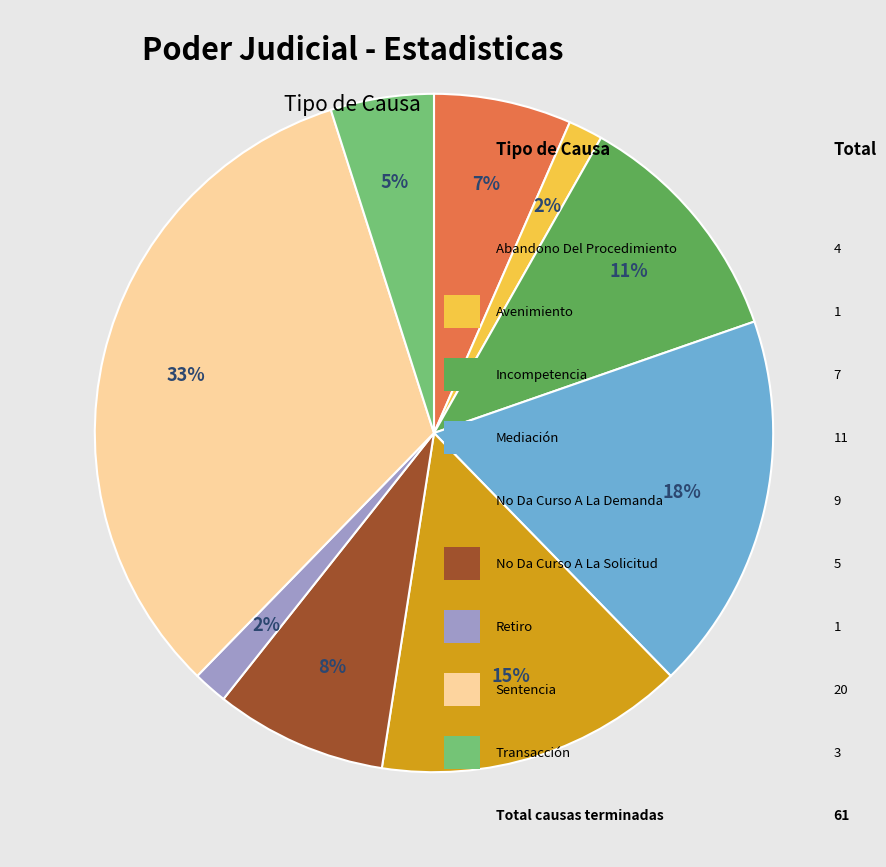

How many segments does this pie chart have?

9